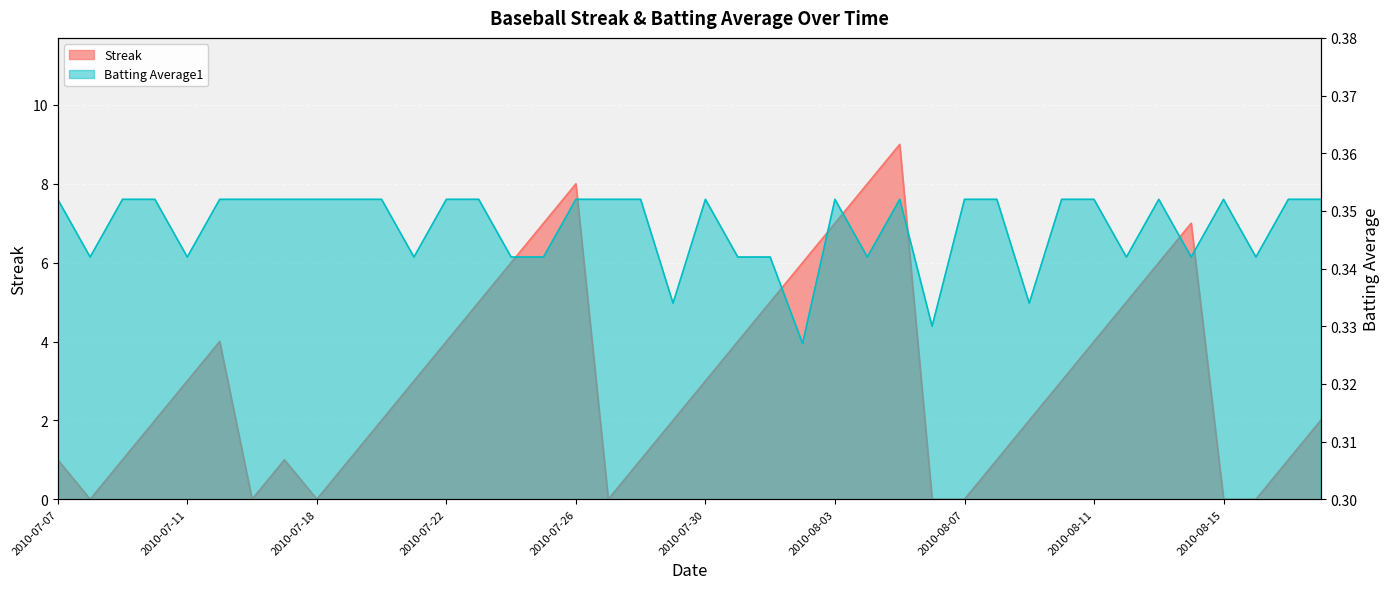

How many interior local valleys does the Streak series have?

4